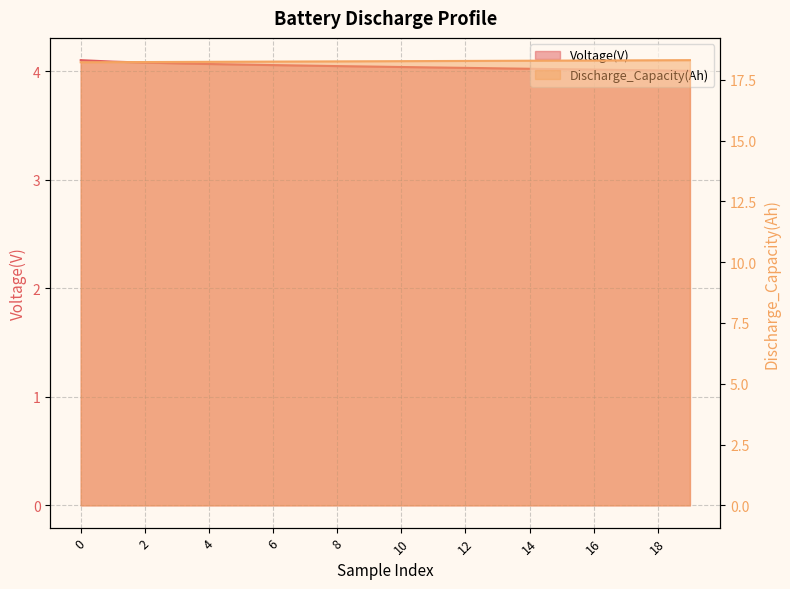

True or false: Discharge_Capacity(Ah) line and Voltage(V) line intersect in this chart.

False